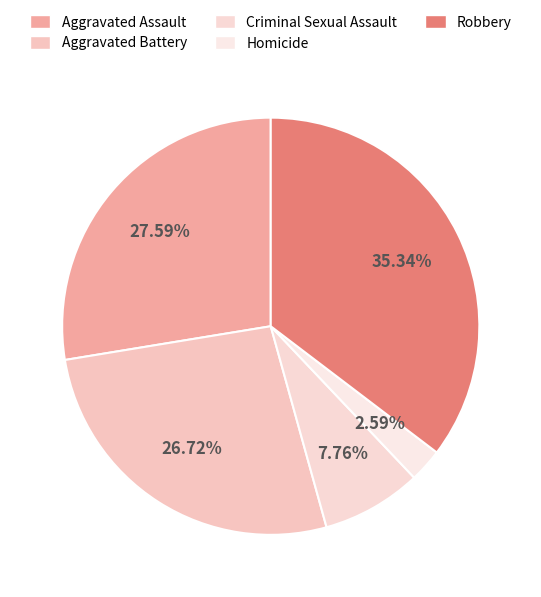

True or false: Homicide accounts for 3% of the total.

True